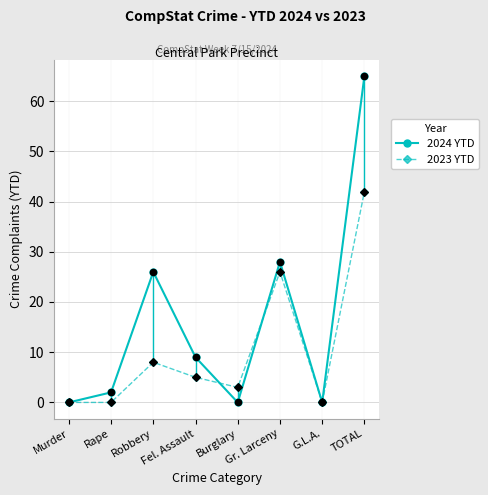

At which category is the sum across all series the highest?

TOTAL